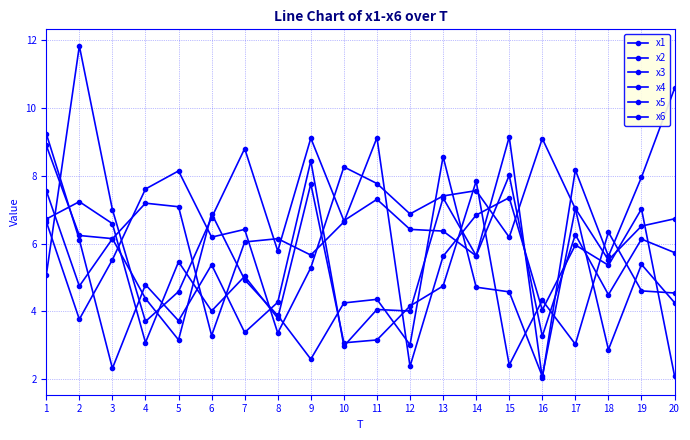

Where do x6 and x3 first cross each other?

1 and 2